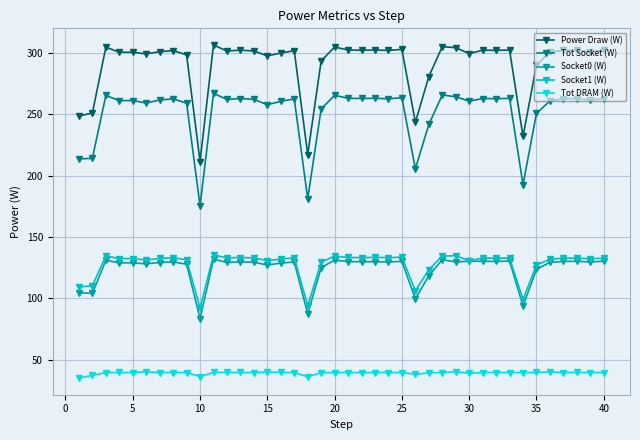

True or false: Socket0 (W) and Tot Socket (W) intersect in this chart.

False